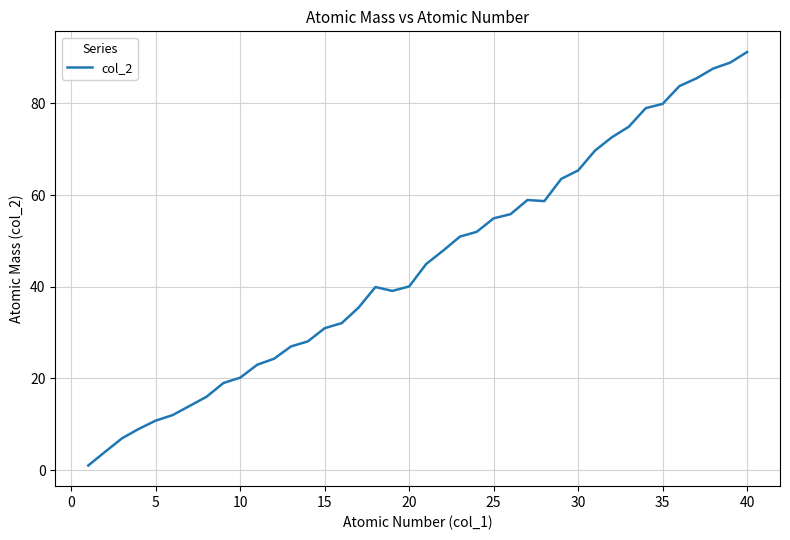

What is the maximum value shown in the chart?

91.2